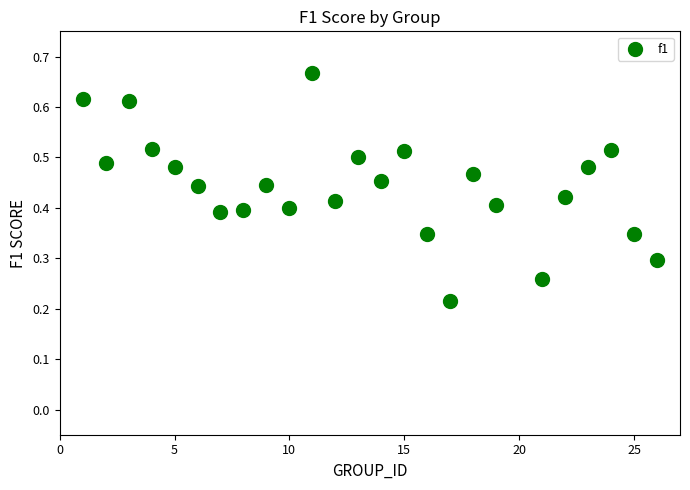

What is the range of X values (max minus min)?

25.0